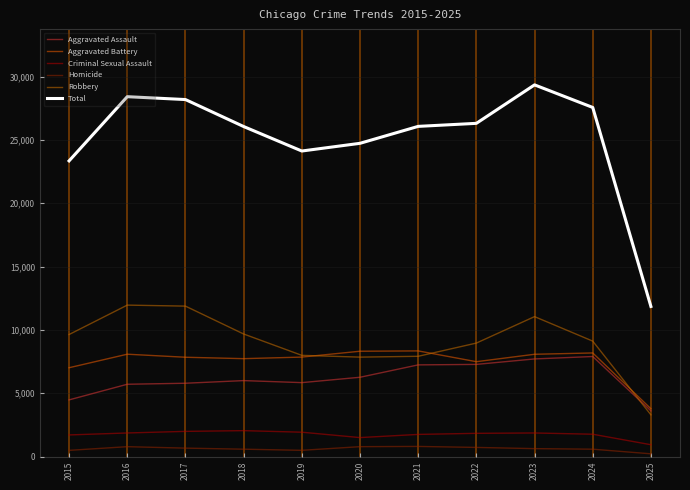

Which series has the largest total across all categories?

Total